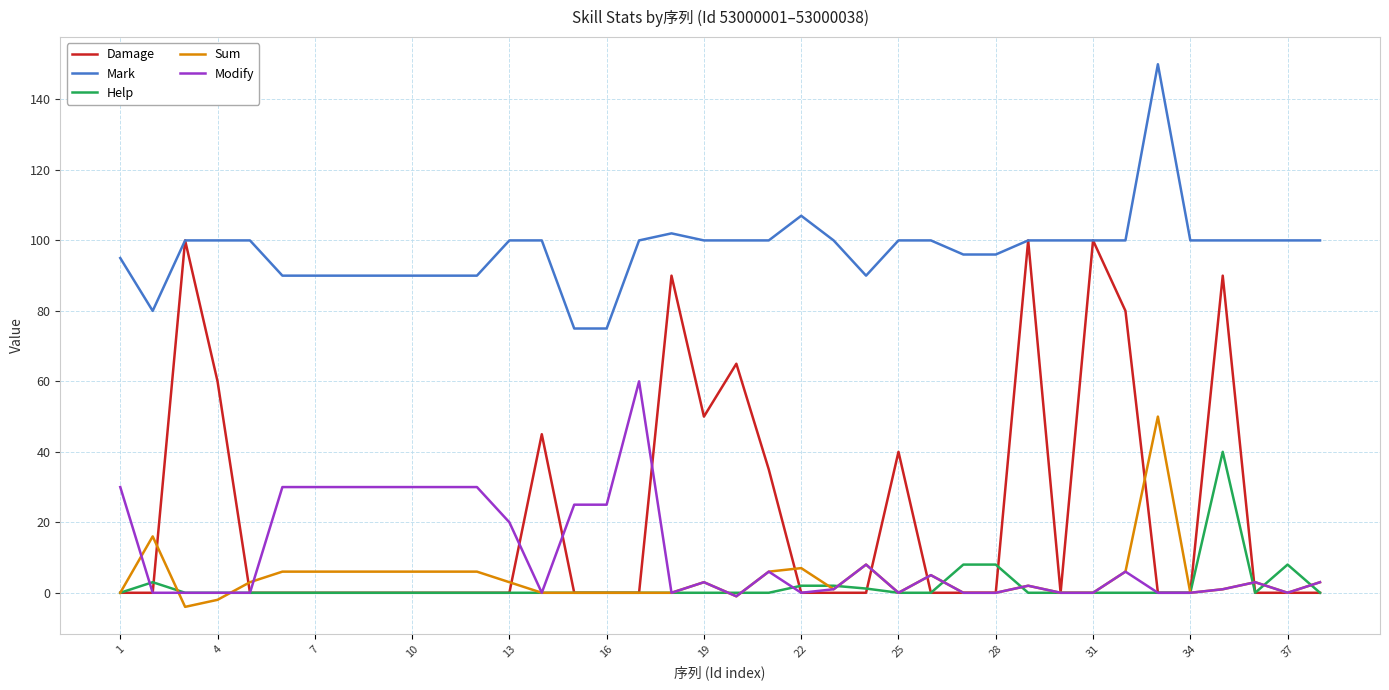

True or false: Help and Mark intersect in this chart.

False